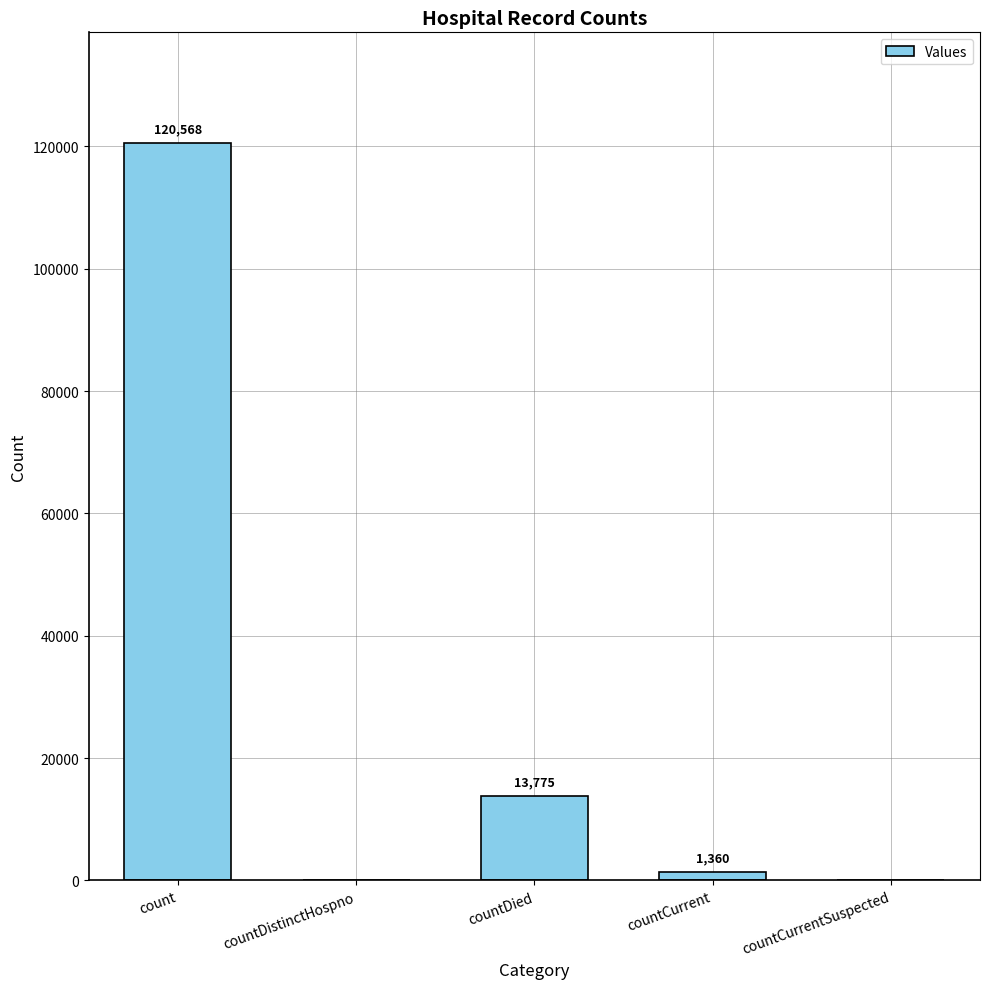

Approximately how many times larger is the value at countDied compared to count?

0.1